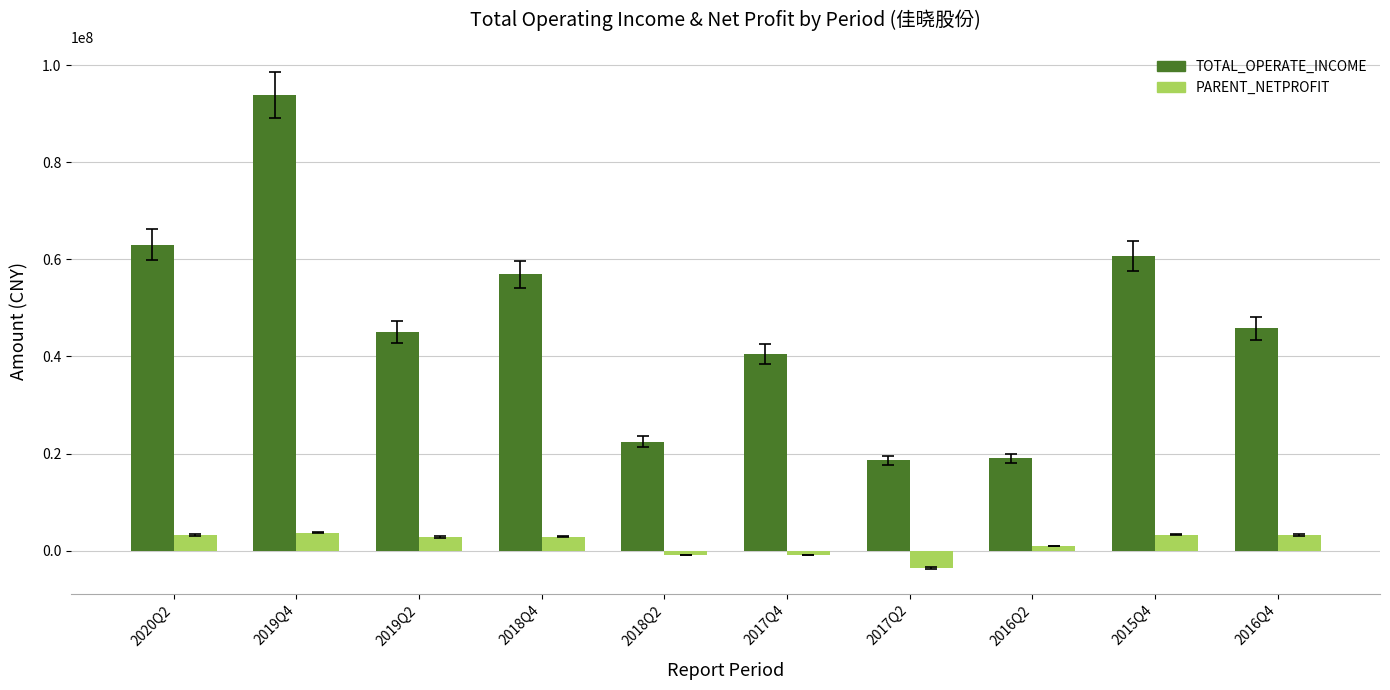

What is the difference between the PARENT_NETPROFIT values at 2017Q2 and 2018Q2?

2684076.9